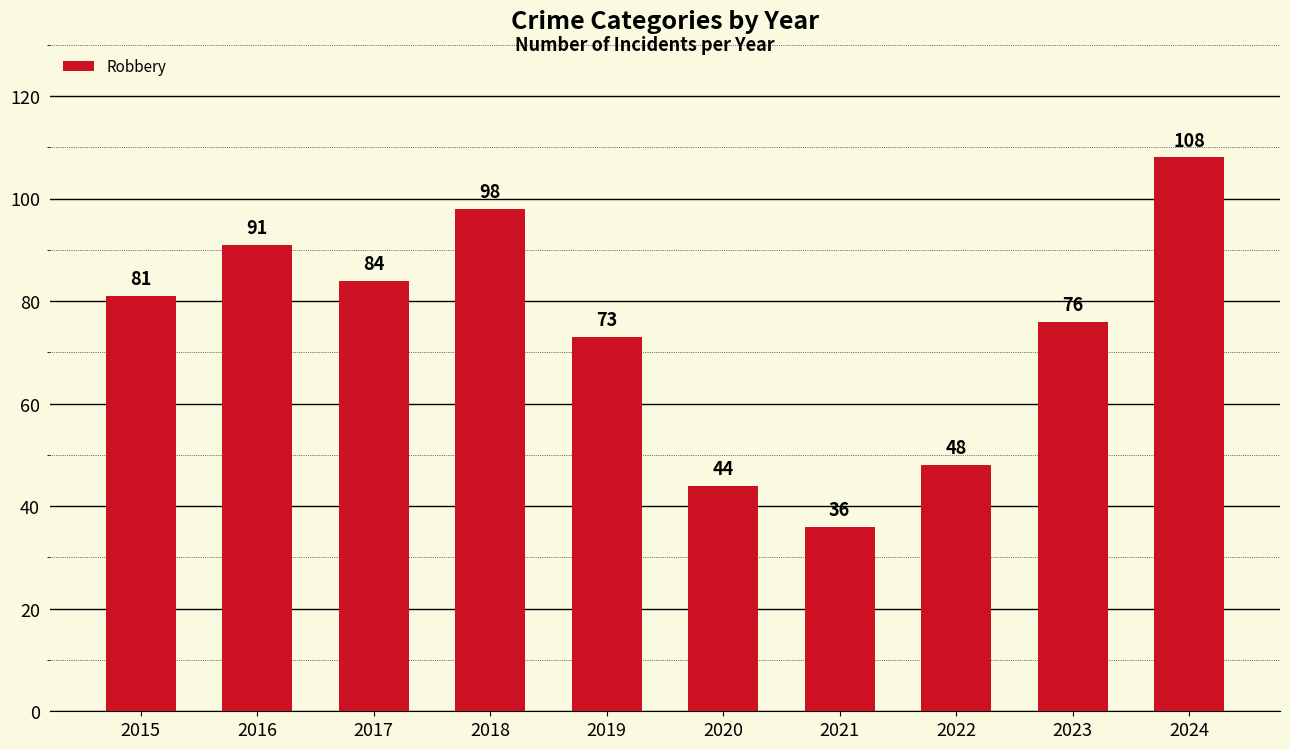

What is the difference between the second highest and minimum values?

62